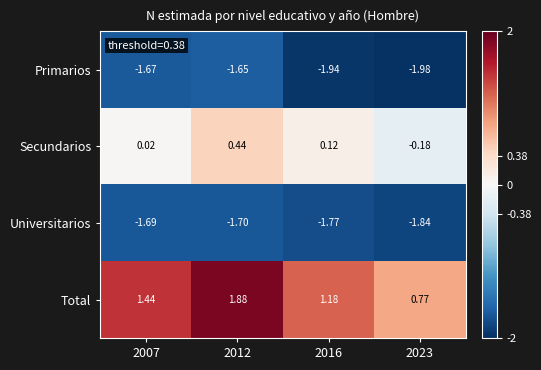

At 2016, list the series in order from smallest to largest.

Primarios, Universitarios, Secundarios, Total